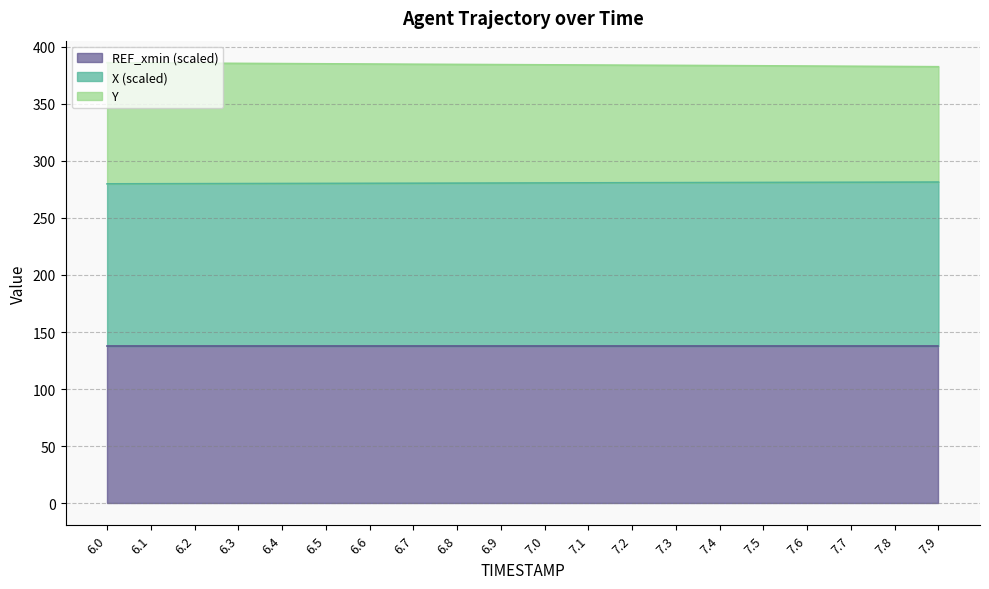

At which label is X closest to 280?

6.2